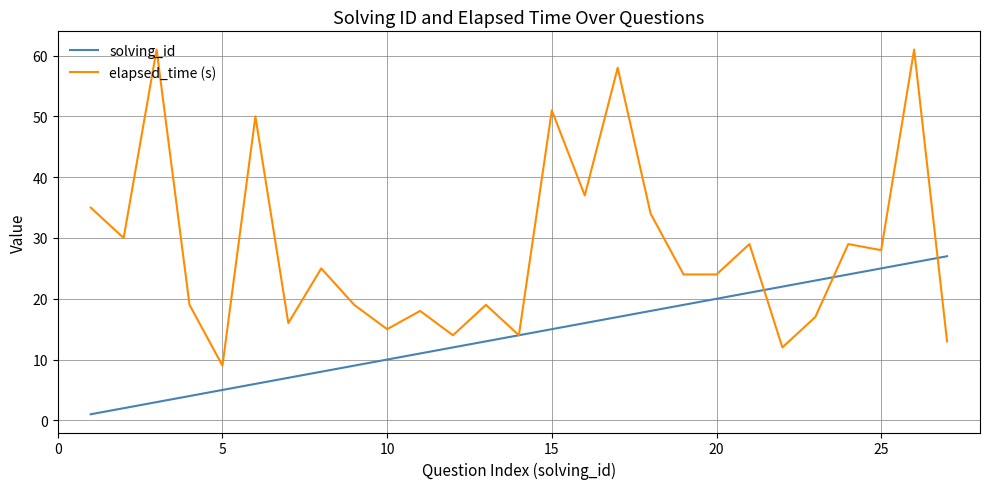

Rank the series by their maximum value, from lowest to highest.

solving_id, elapsed_time (s)